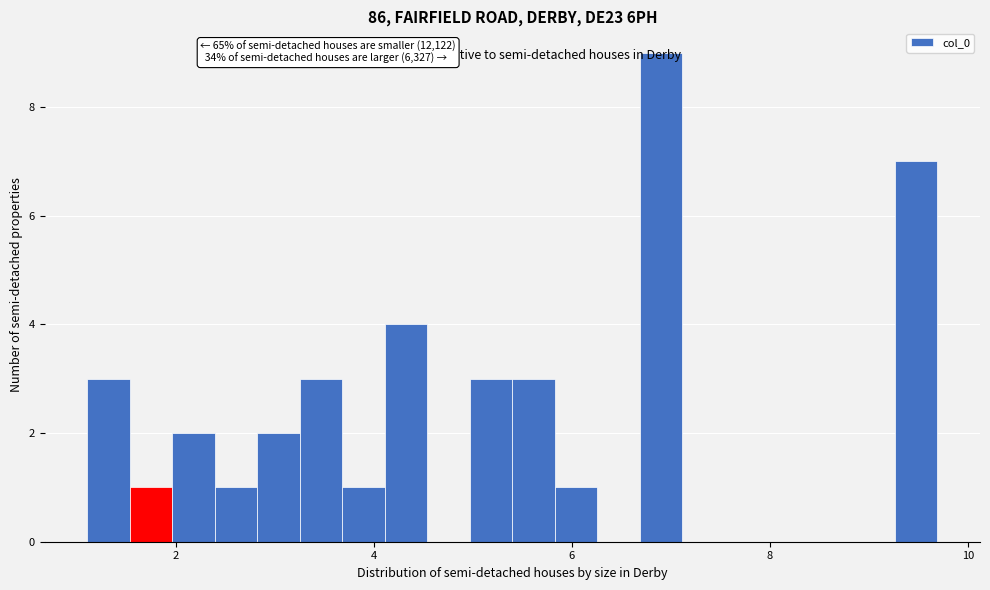

Around what value on the x-axis is the tallest bar? Give the approximate position of its centre, as read against the axis.

7.0